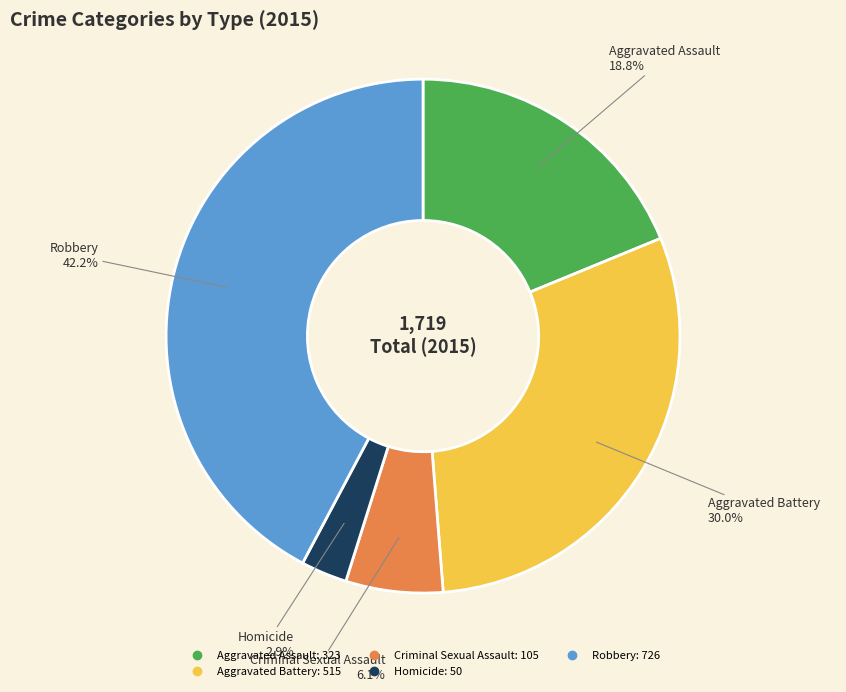

Is Aggravated Assault the majority of the pie?

No